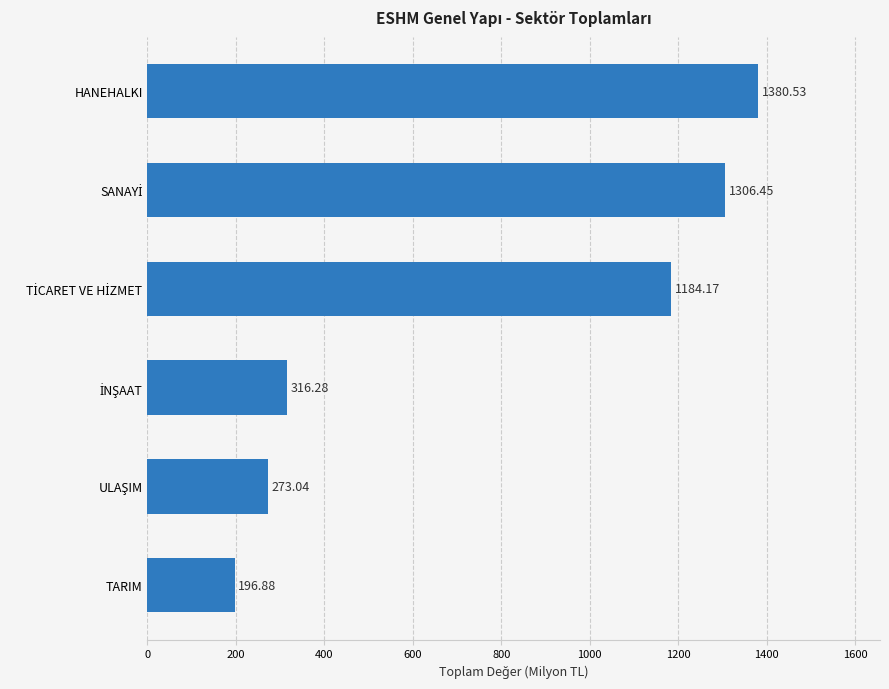

What is the greatest value displayed?

1380.5